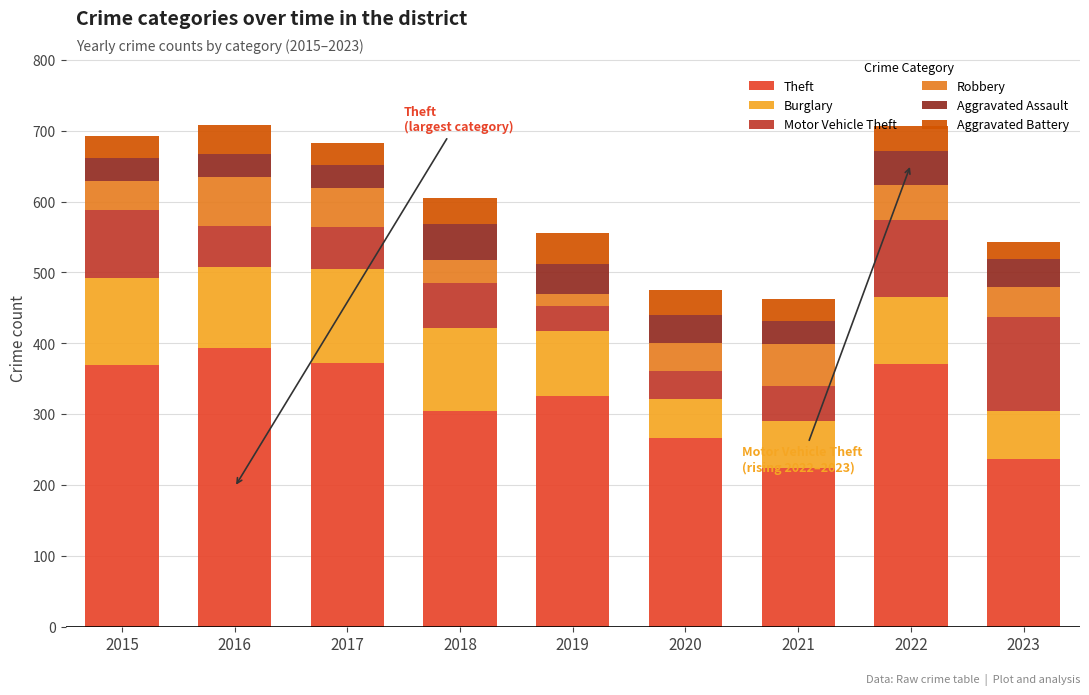

What is the total value across all series at 2019?

556